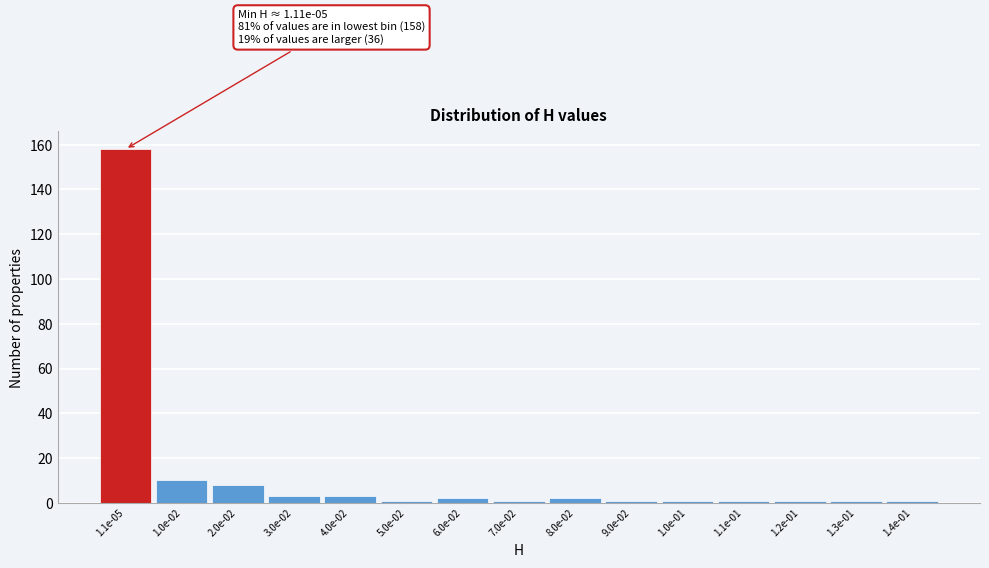

Reading right to left, extract all data points from this chart.

1.4e-01=1	1.3e-01=1	1.2e-01=1	1.1e-01=1	1.0e-01=1	9.0e-02=1	8.0e-02=2	7.0e-02=1	6.0e-02=2	5.0e-02=1	4.0e-02=3	3.0e-02=3	2.0e-02=8	1.0e-02=10	1.1e-05=158